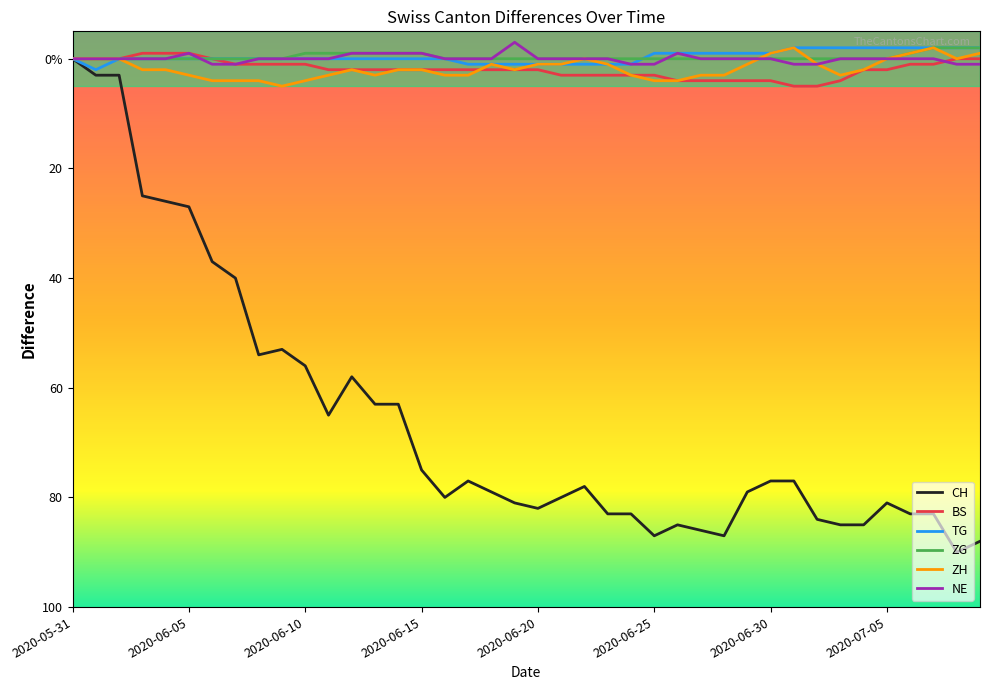

True or false: CH and ZG intersect in this chart.

False